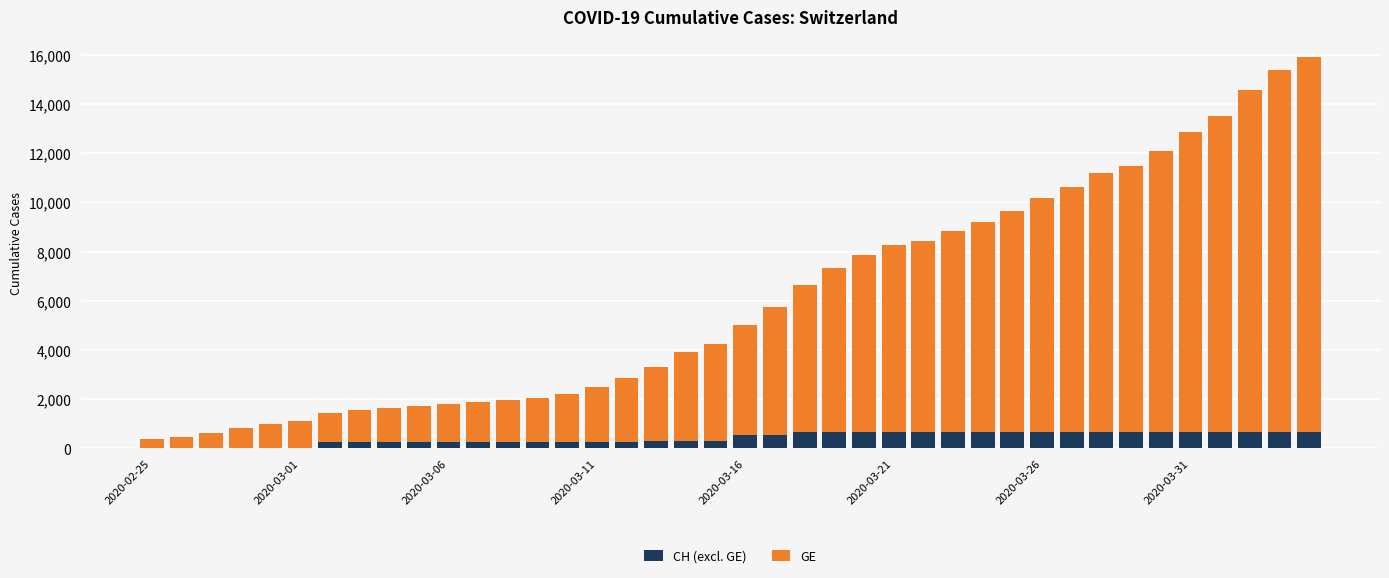

Are the bars horizontal?

No